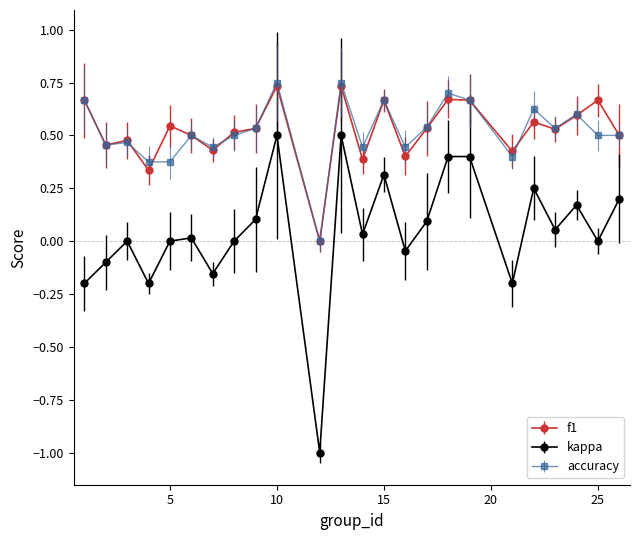

True or false: accuracy and kappa cross at least once.

False